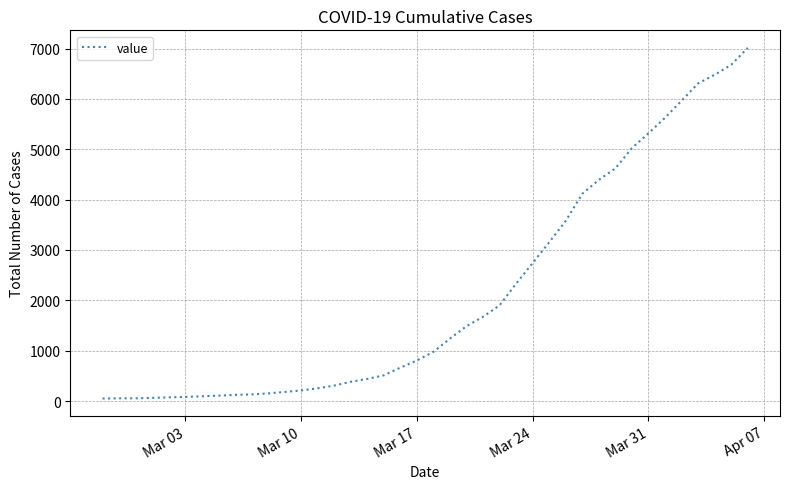

What is the greatest value displayed?

7013